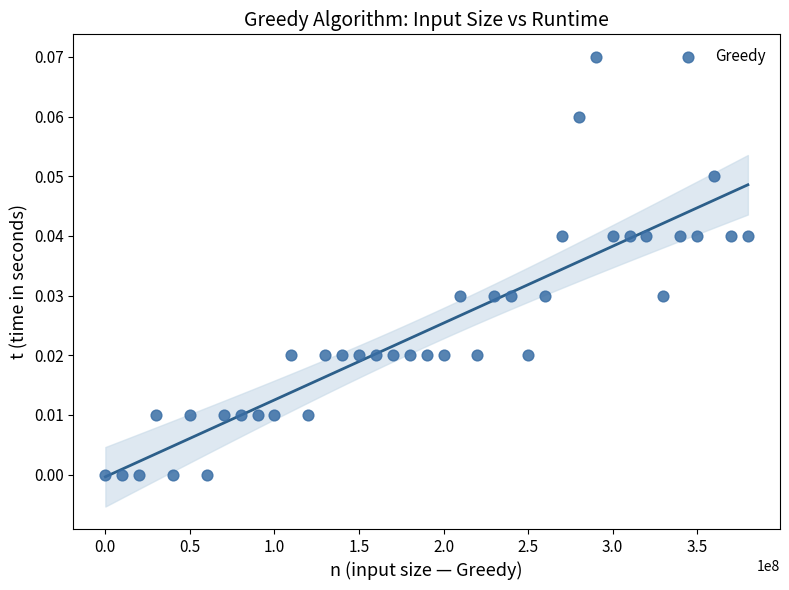

What is the range of X values (max minus min)?

379999999.0